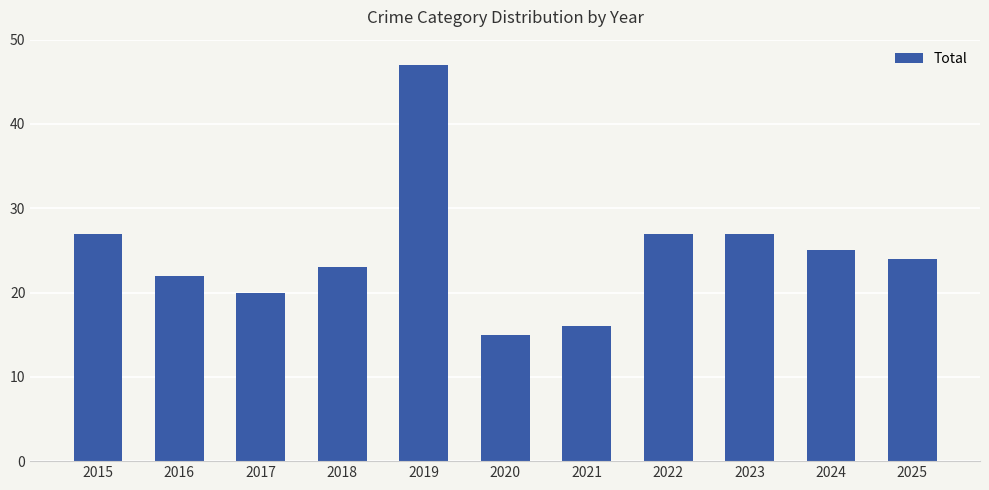

Where does the data first go above 24?

2015